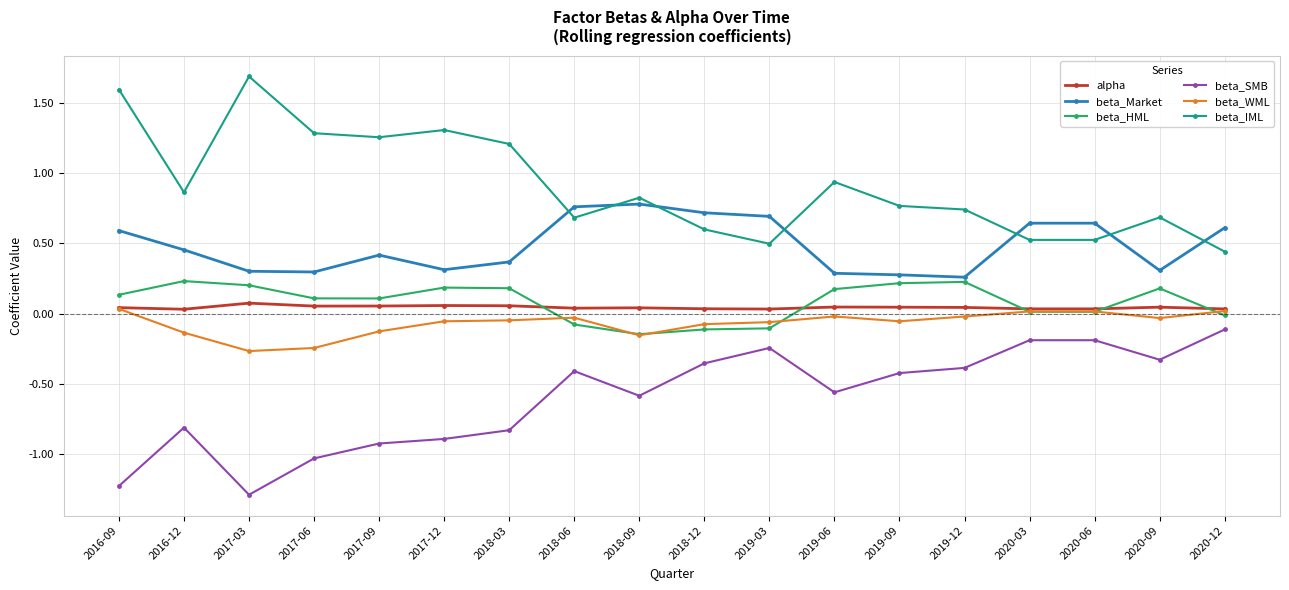

Is the value of beta_WML at 2020-06 greater than the value of beta_HML at 2018-12?

Yes